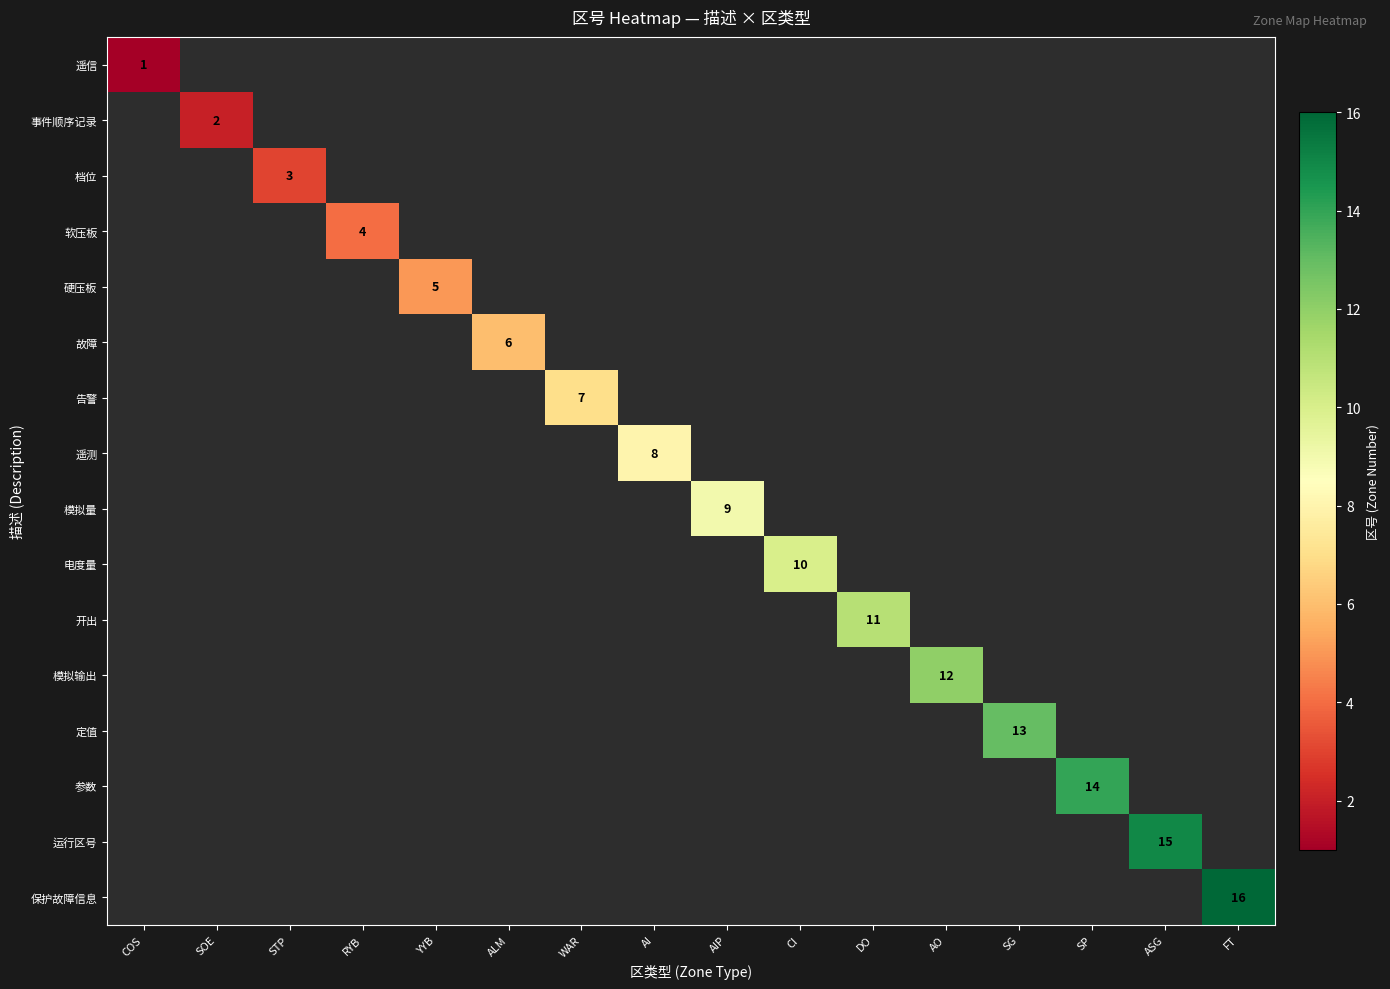

At which label is 遥信 closest to 1?

COS